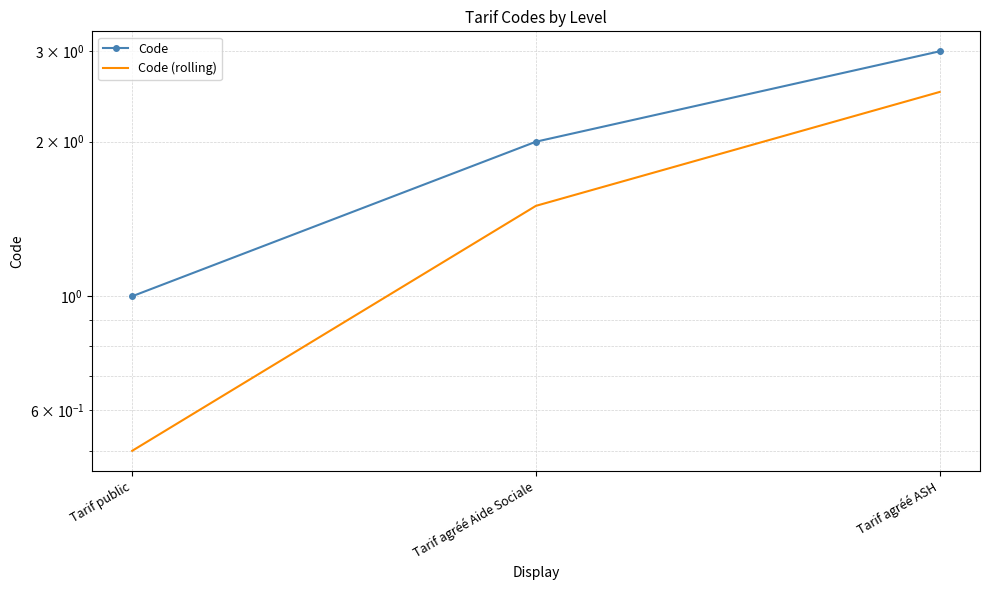

What is the difference between the Code values at Tarif agréé ASH and Tarif agréé Aide Sociale?

1.0